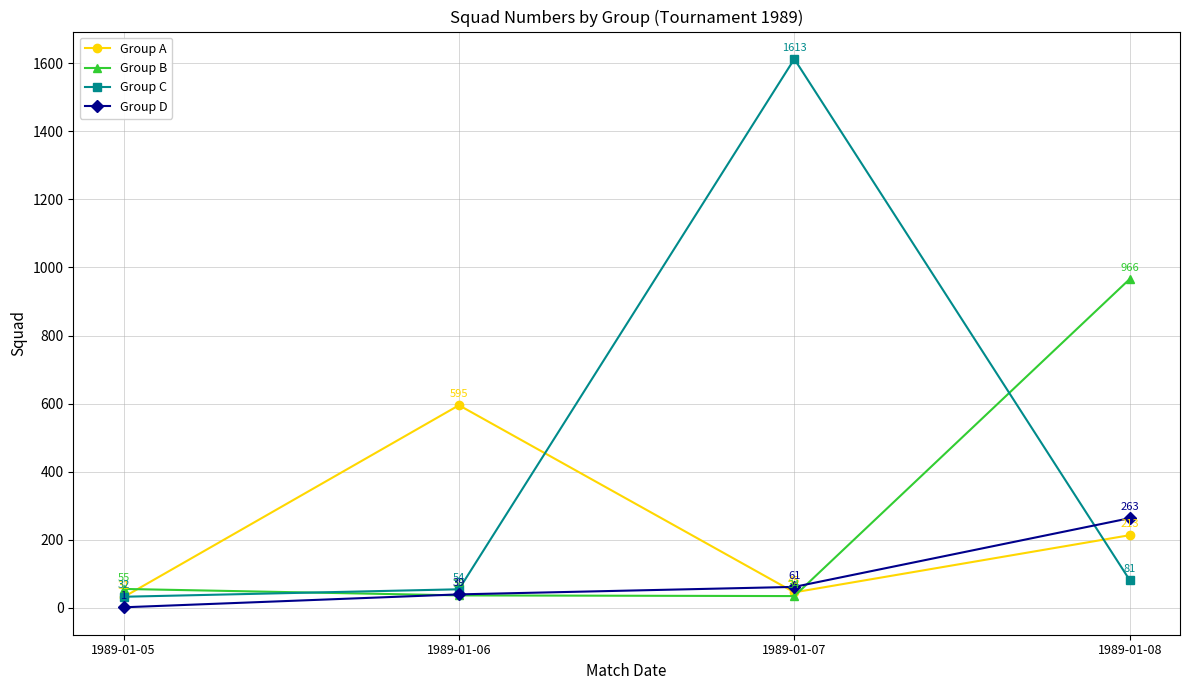

True or false: Group D has more than 1 interior local peaks.

False